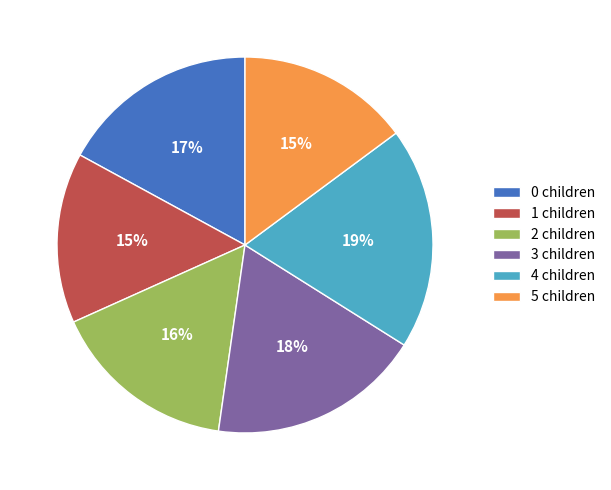

What percentage is the 1 slice, to the nearest percent?

15%